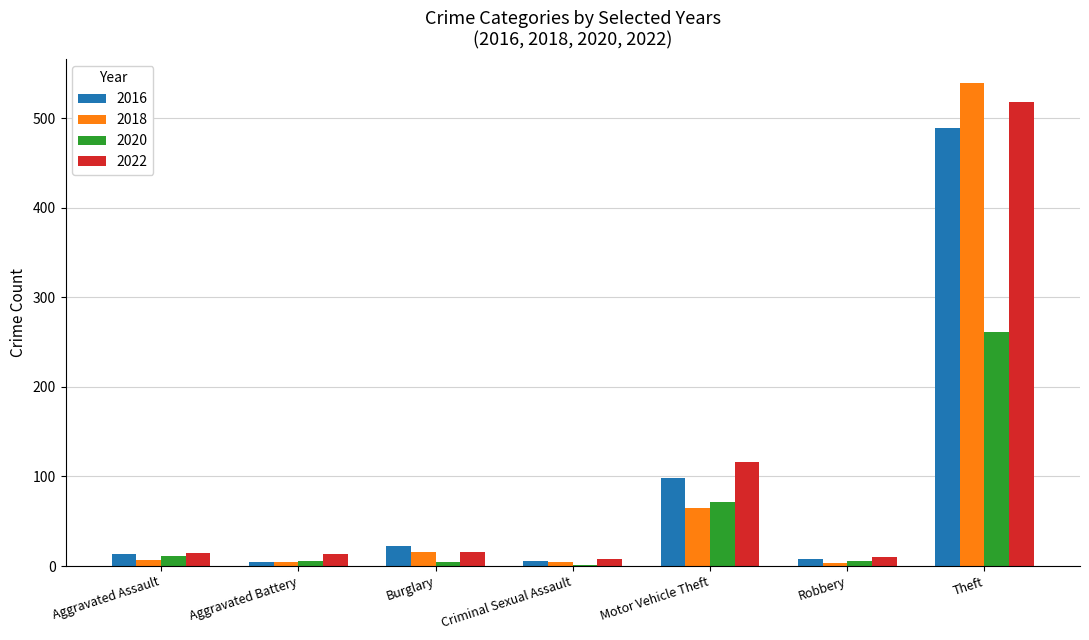

How many data points does each series have?

7